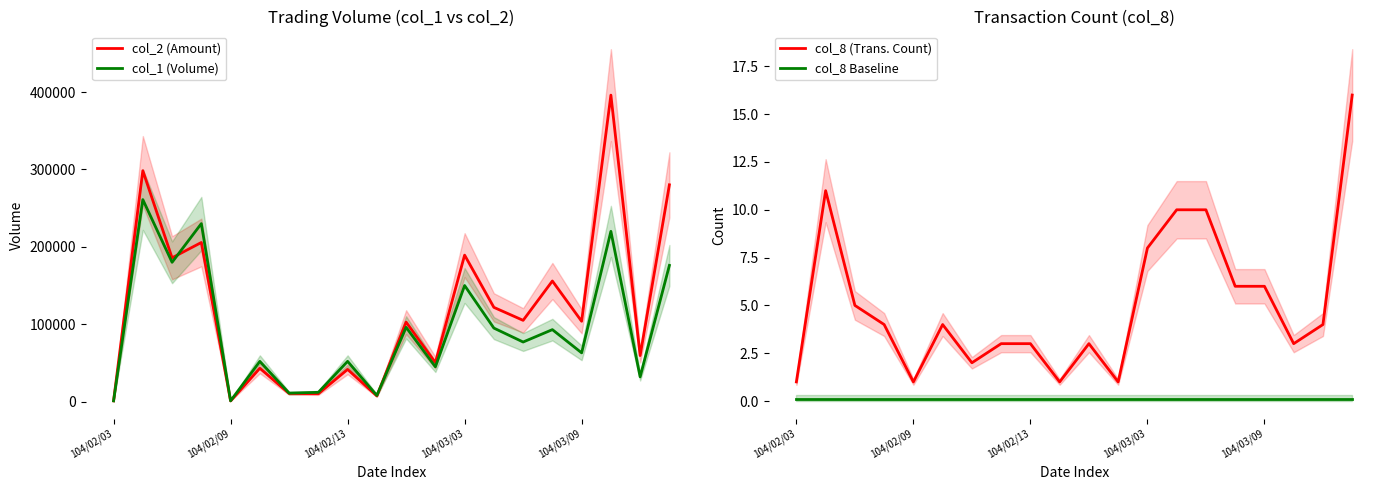

Is this an area chart (filled region under the line)?

No